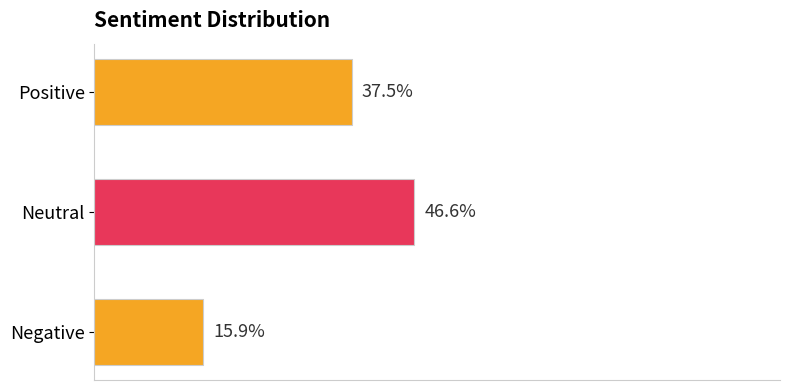

At which category does the chart reach its minimum across all series?

Negative